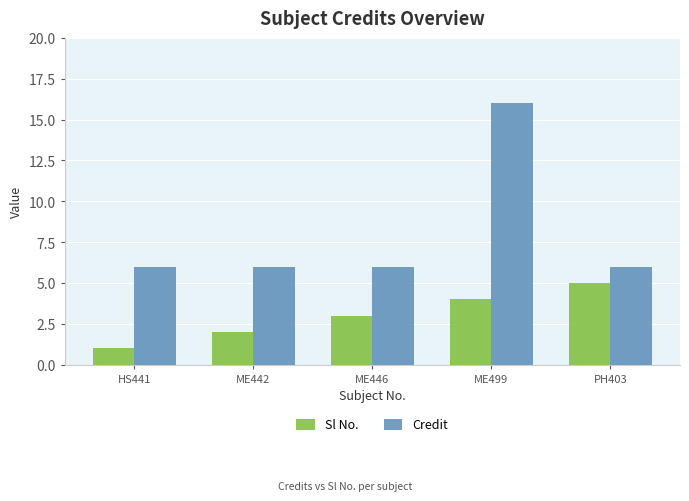

What value does the Sl No. series have at ME442?

2